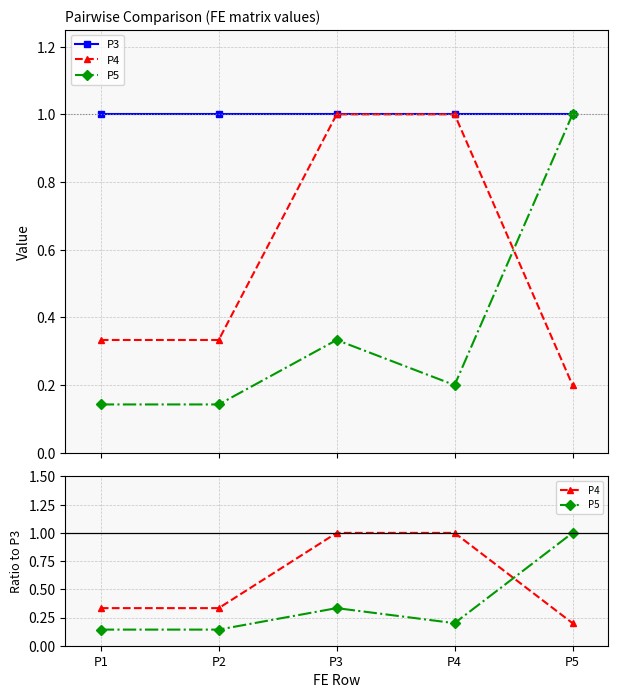

The value of P5 at P3 is 0.3. True or false?

True